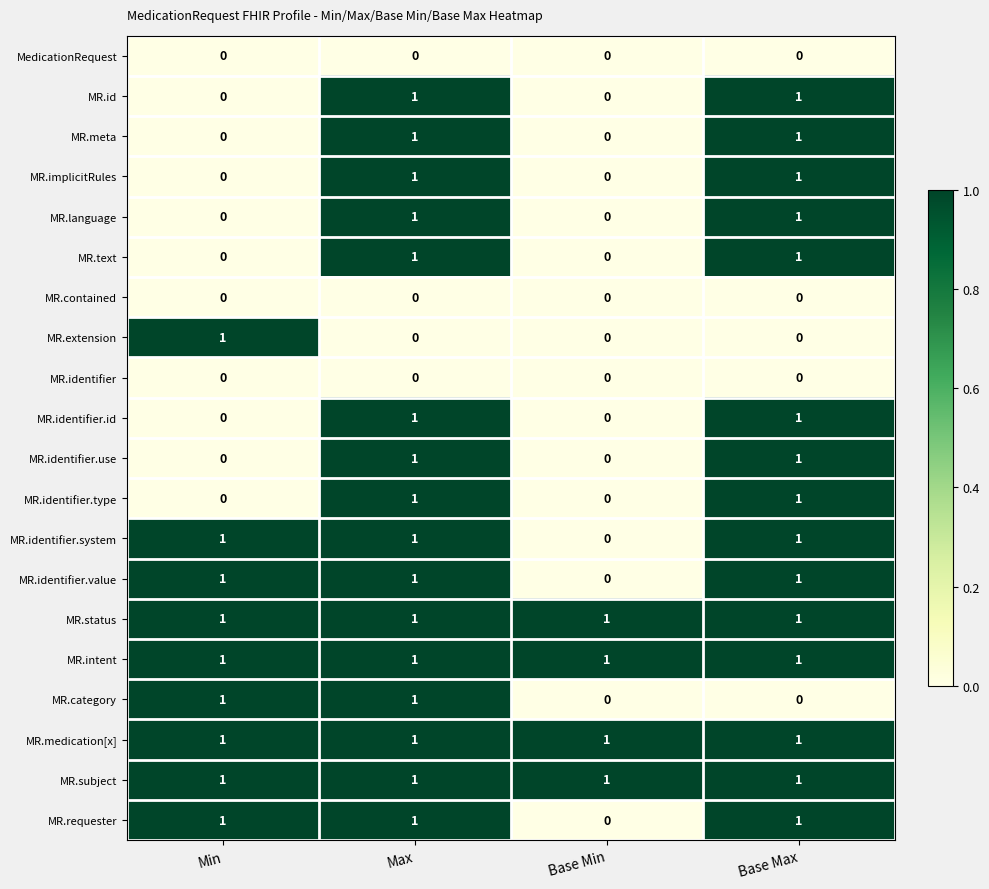

What is the total value across all series at Max?

16